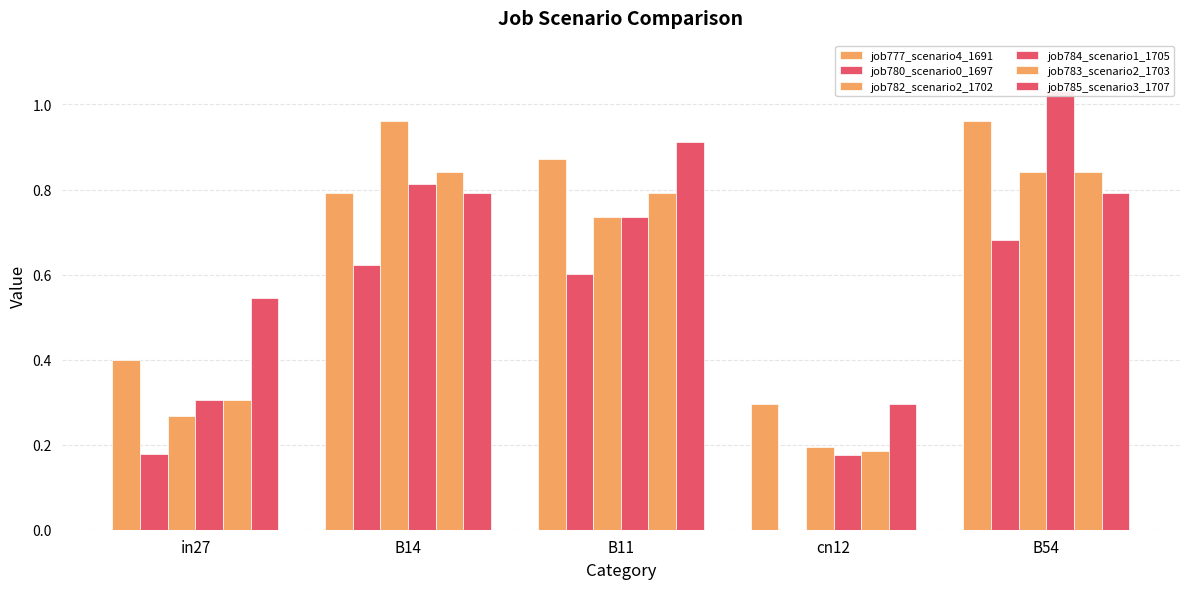

Between in27 and B14, which series saw the biggest shift?

job782_scenario2_1702